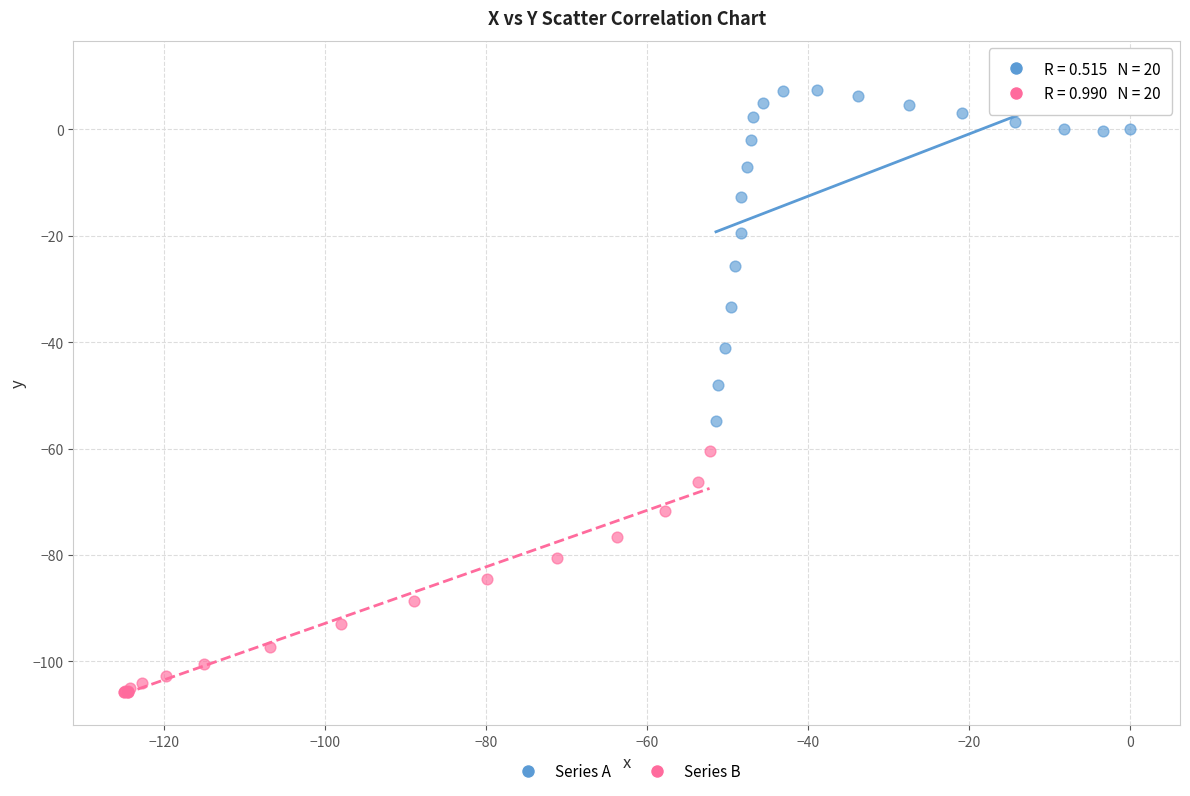

Which series contains the lowest Y value?

Series B